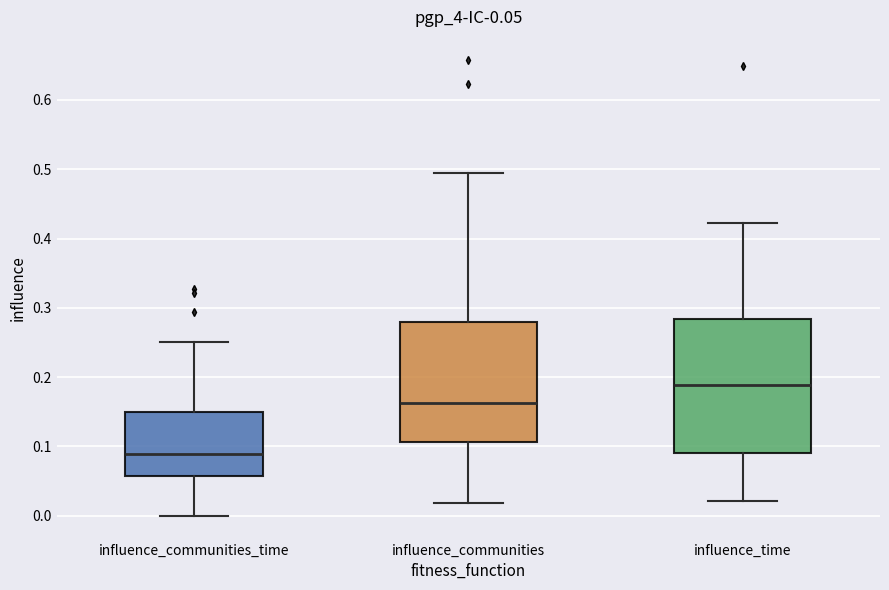

Which box has the highest median line?

influence_time